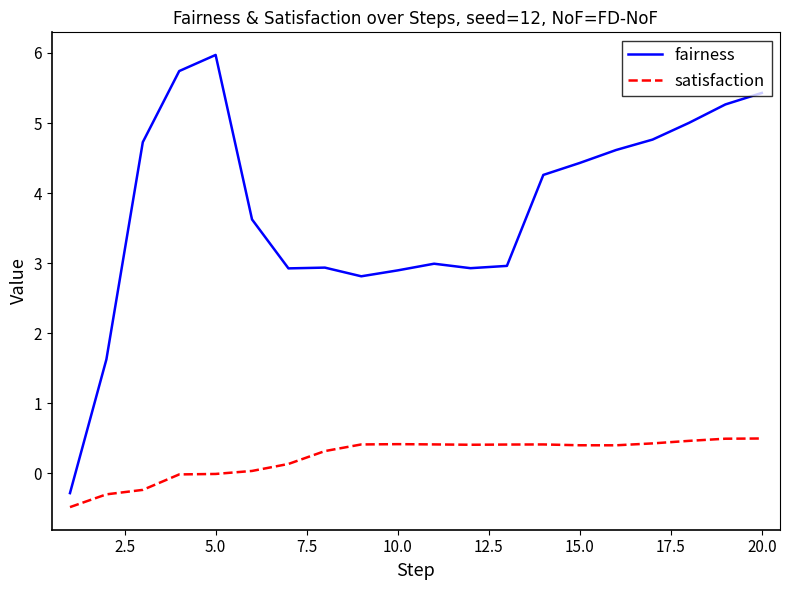

Which series has the largest total across all categories?

fairness